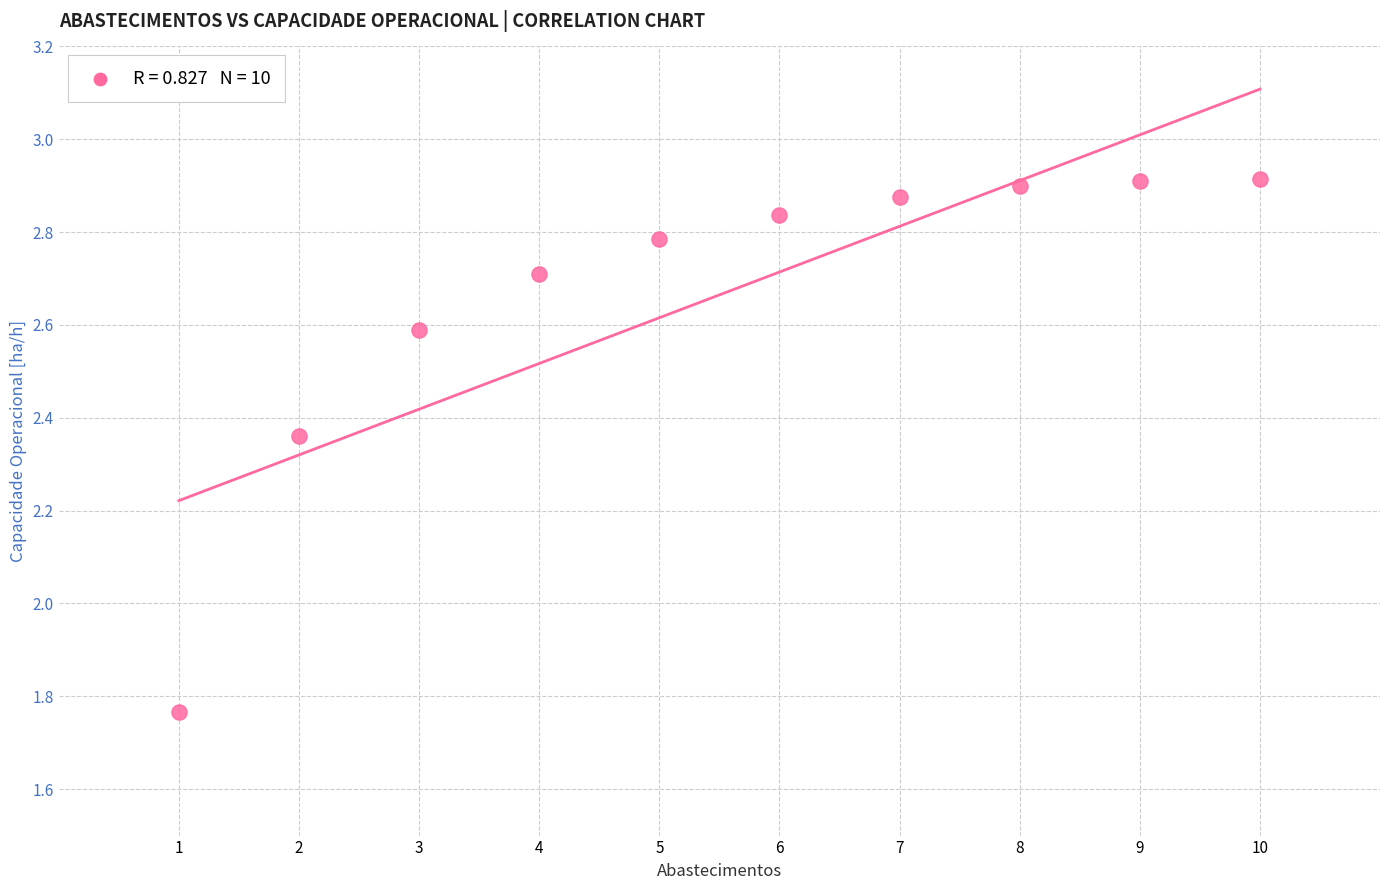

What is the range of X values (max minus min)?

9.0